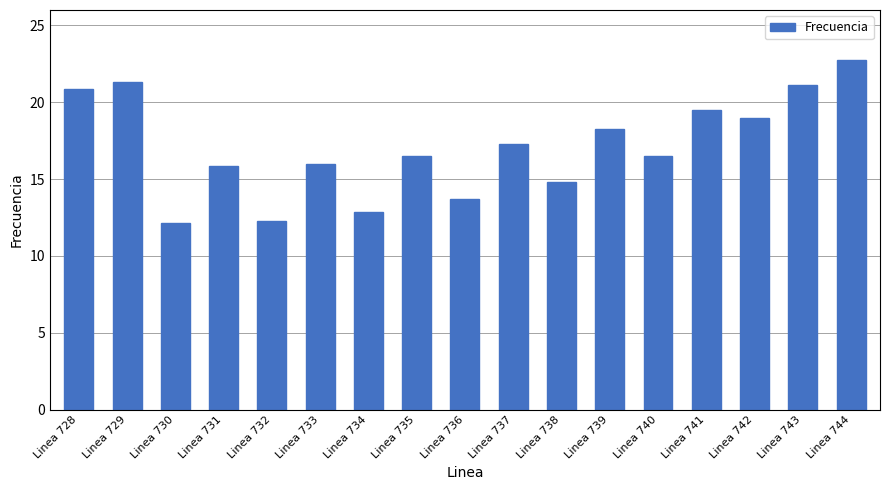

Is it true that the value at Linea 734 is 12.8?

True